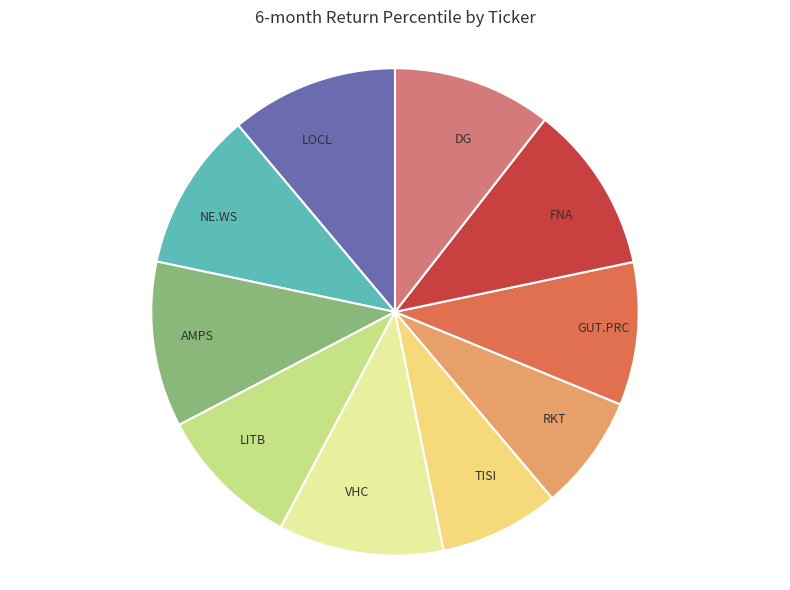

Is the sum of FNA and LITB greater than half?

No